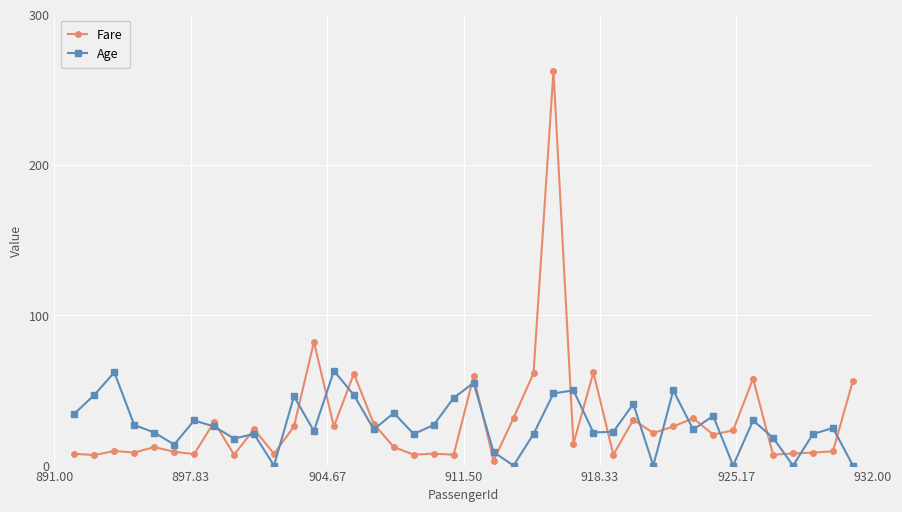

Which series has the largest range (max minus min)?

Fare